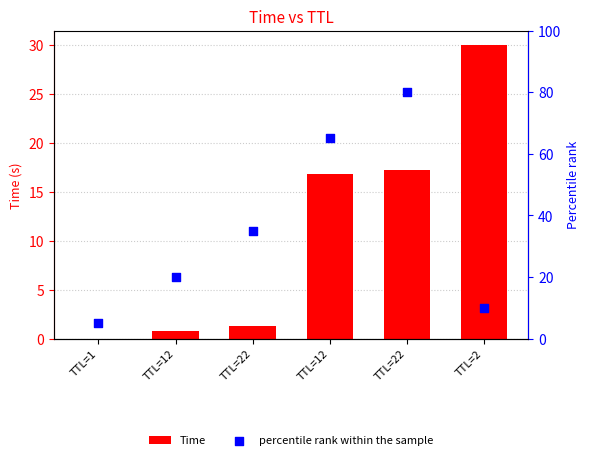

What is the total value across all series at TTL=22?

36.3